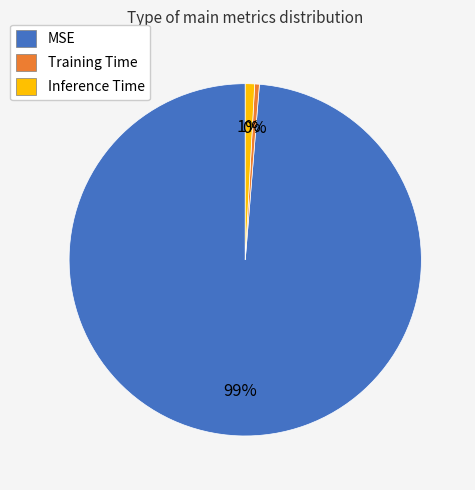

Which slice is the largest?

MSE